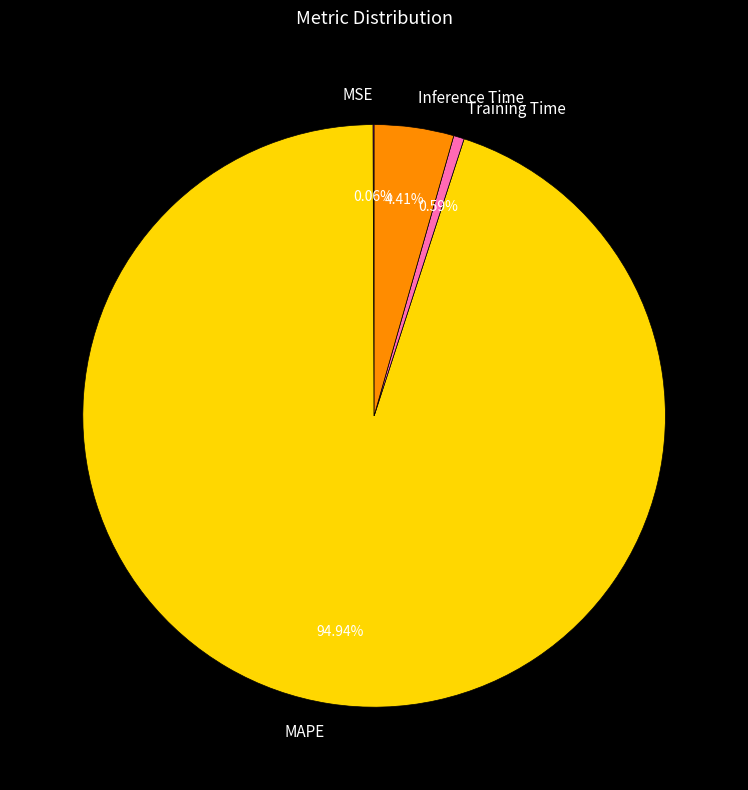

Is it true that Training Time is 1% of the pie?

True